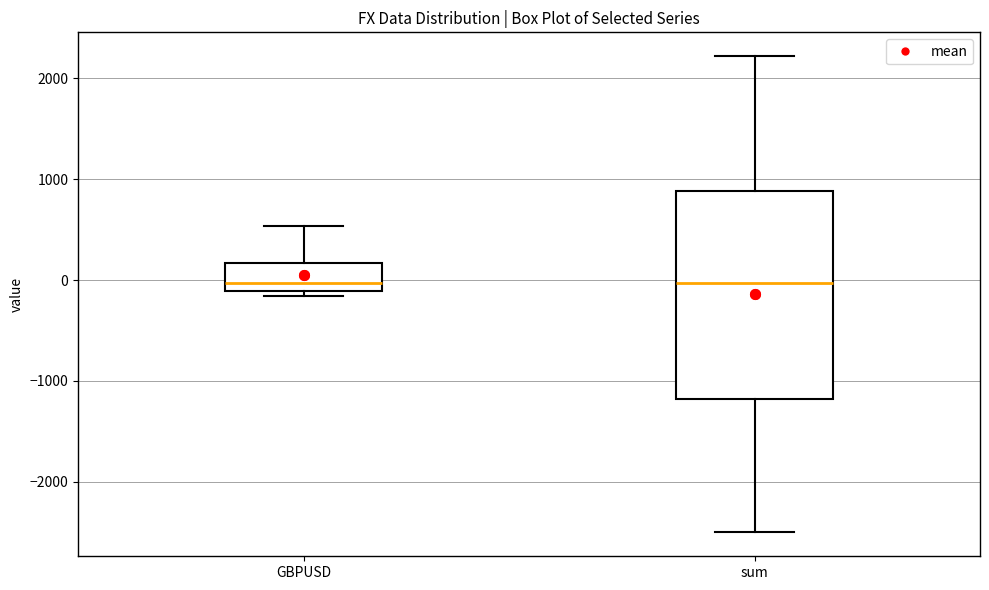

Reading left to right, transcribe this box plot: for each box, give where its median line is, the range the box spans, and where its two whiskers end, as read against the y-axis. The values are not printed on the chart, so give them approximately, as read against the axis.

GBPUSD: median 0, box -100 to 200, whiskers -200 to 500
sum: median 0, box -1200 to 900, whiskers -2500 to 2200